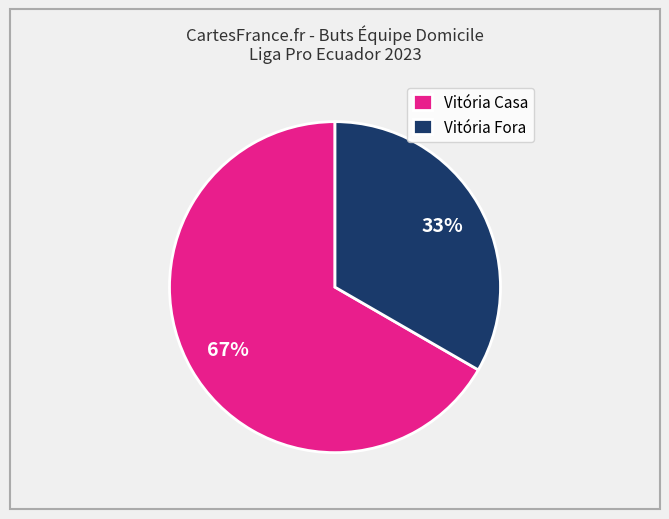

To the nearest percent, what portion does Vitória Fora represent?

33%